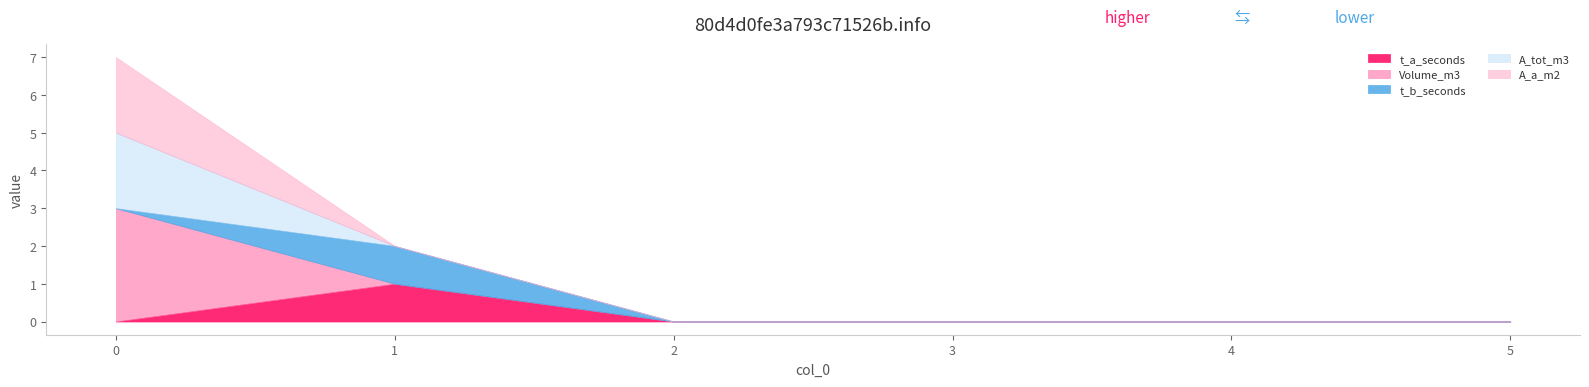

True or false: t_a_seconds and t_b_seconds intersect in this chart.

False